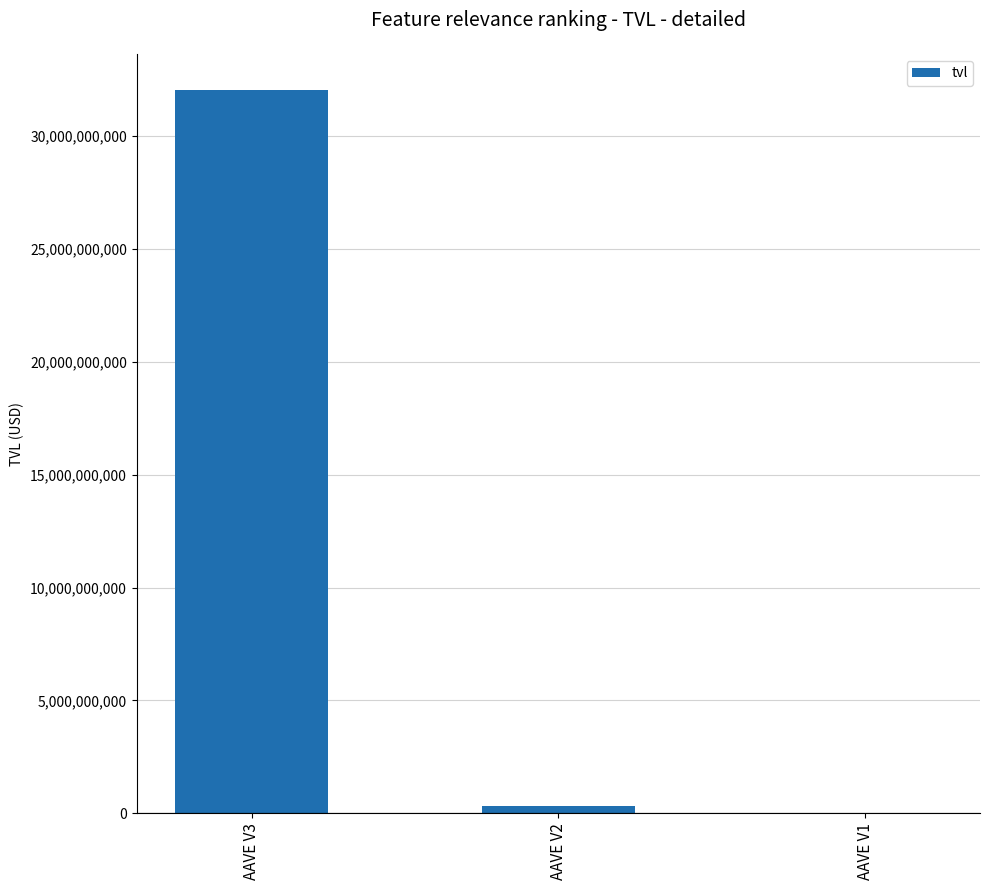

How many categories are shown in the chart?

3